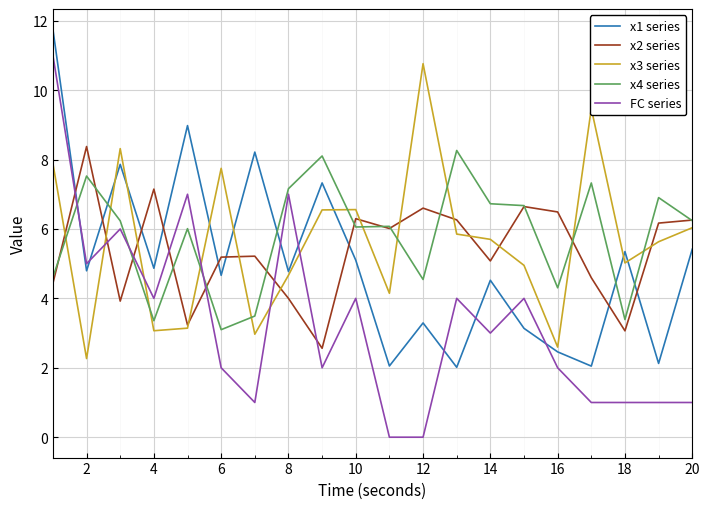

What is the sum of all x1 series values?

100.7